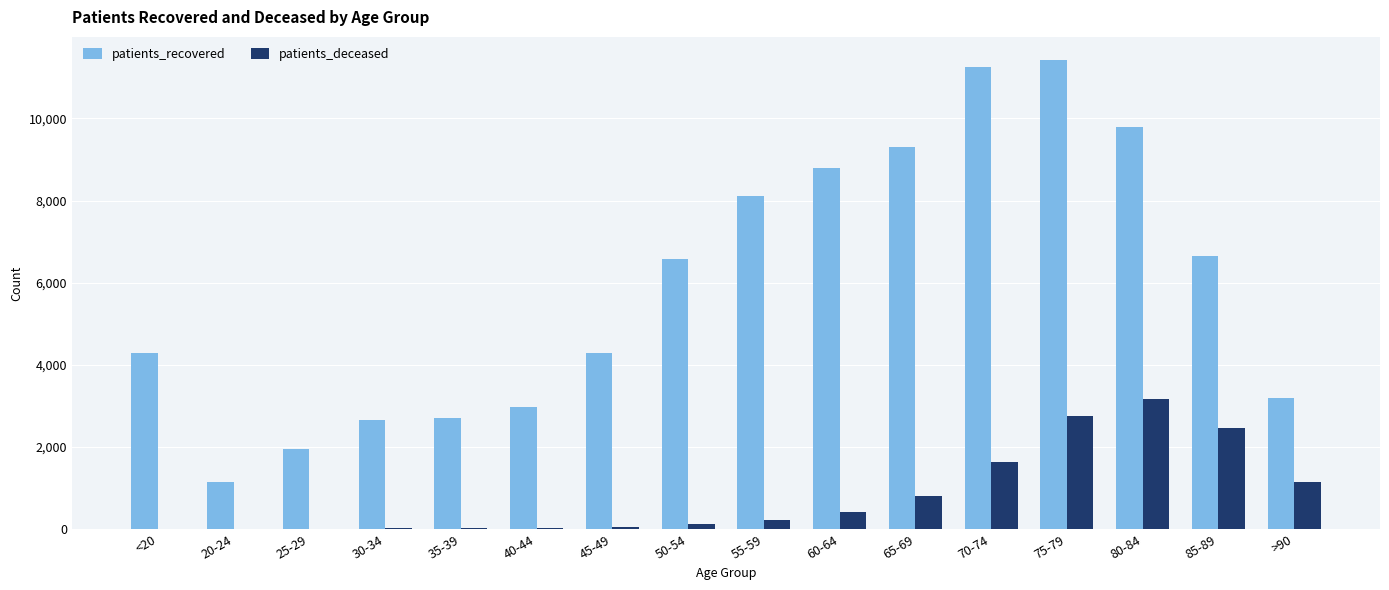

The value of patients_recovered at 80-84 is 9794. True or false?

True